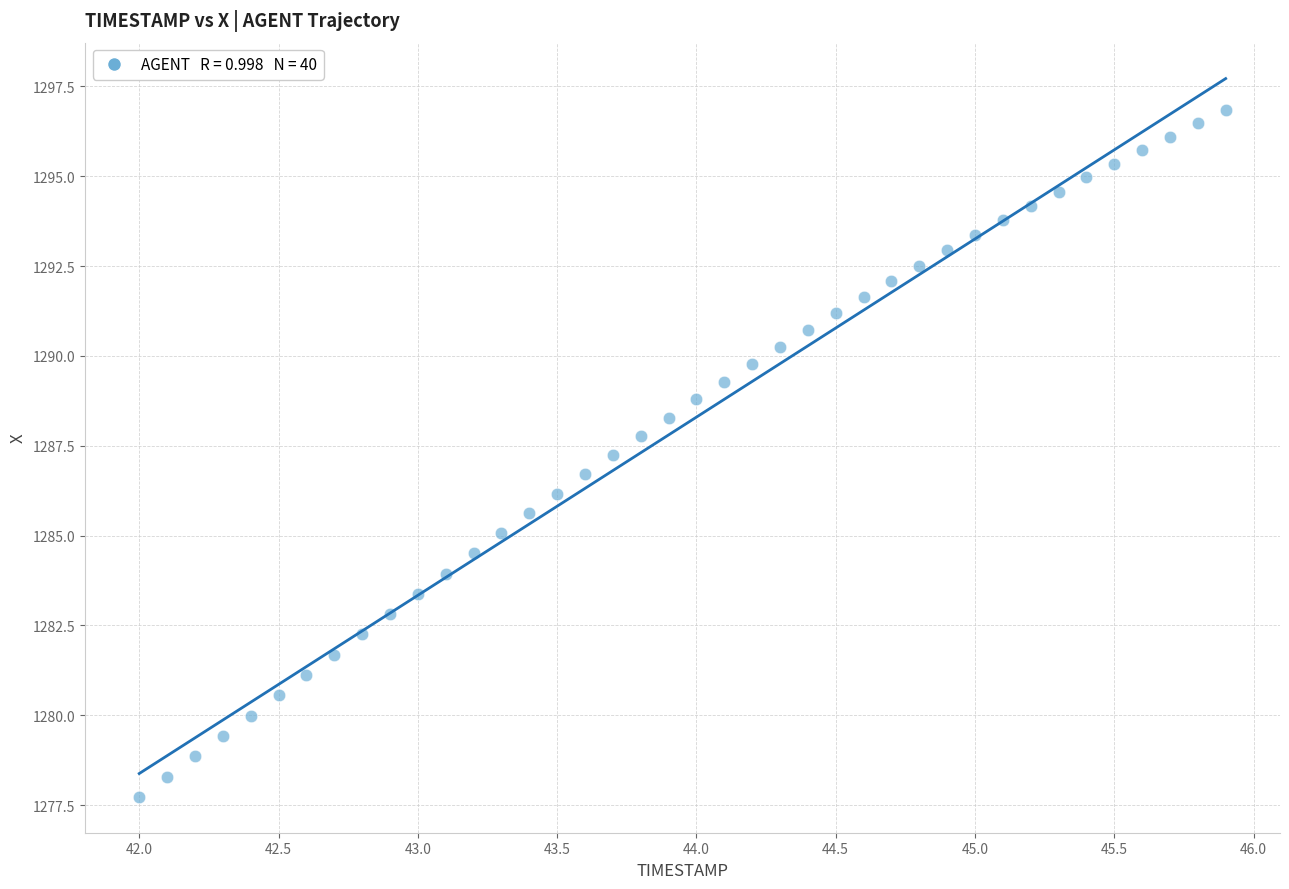

What is the range of Y values (max minus min)?

19.1